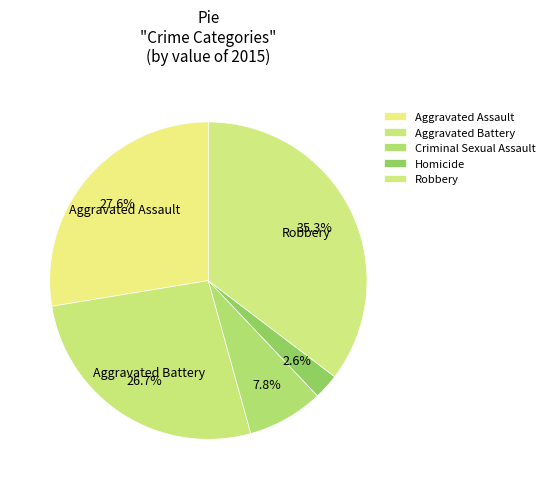

To the nearest percent, what percentage of the pie is Homicide?

3%